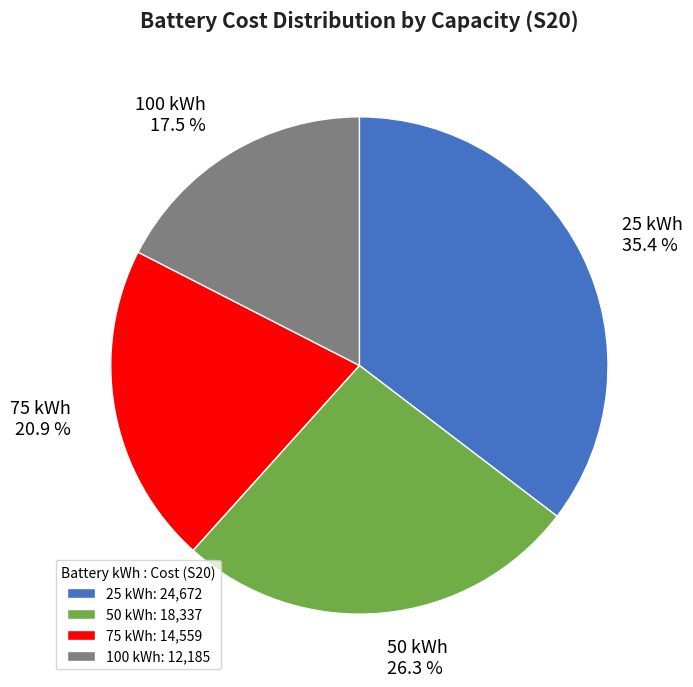

What is the largest slice in the pie chart?

25 kWh